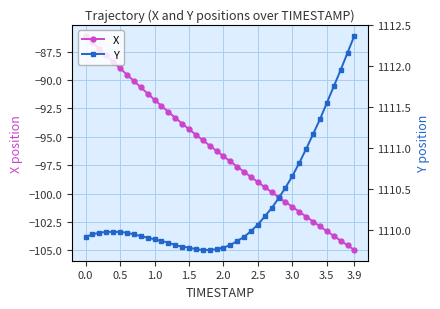

What is the minimum value for X?

-105.0